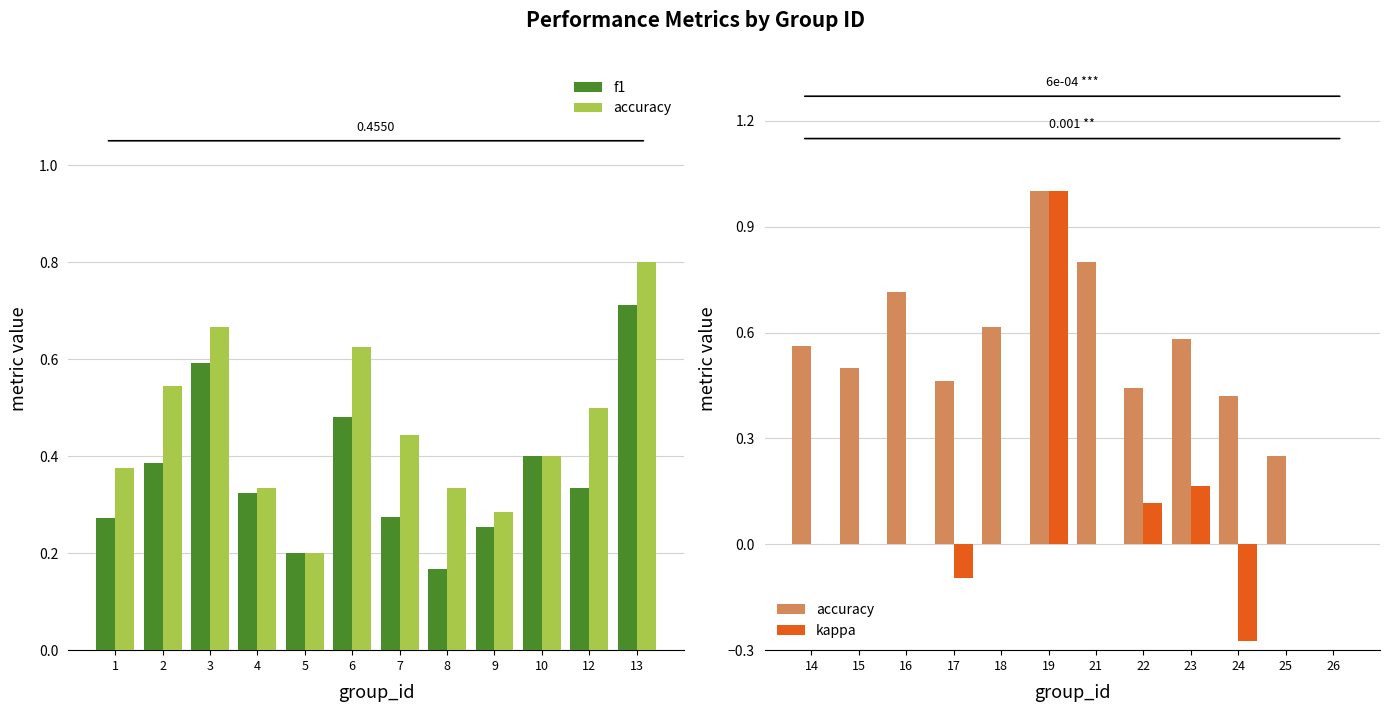

Is it true that kappa equals 0.3 at 23?

False